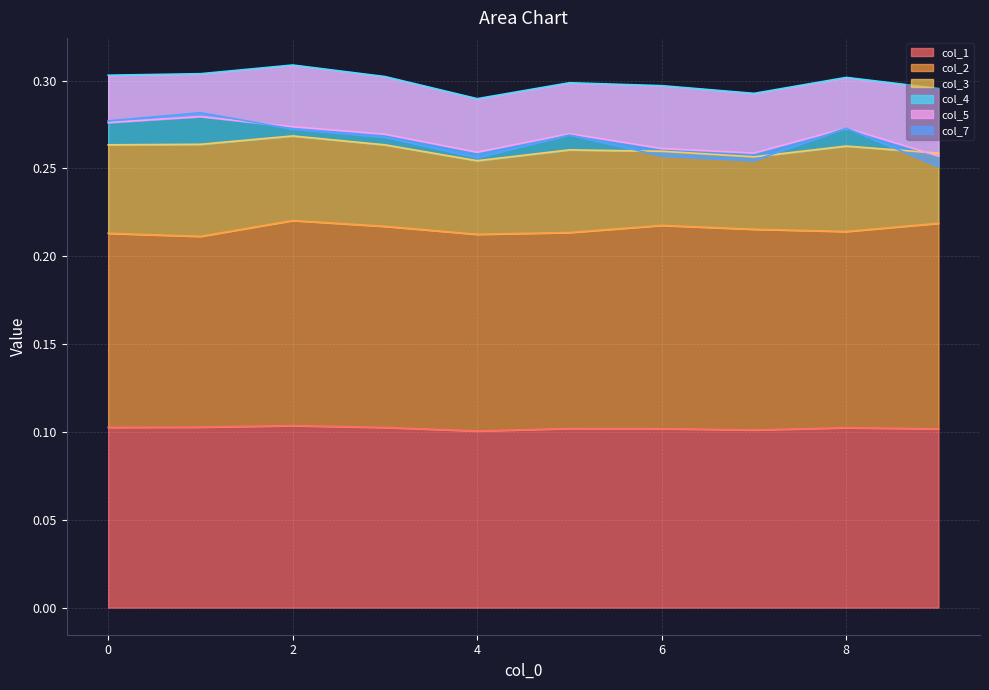

How many interior local valleys does the 4 series have?

2